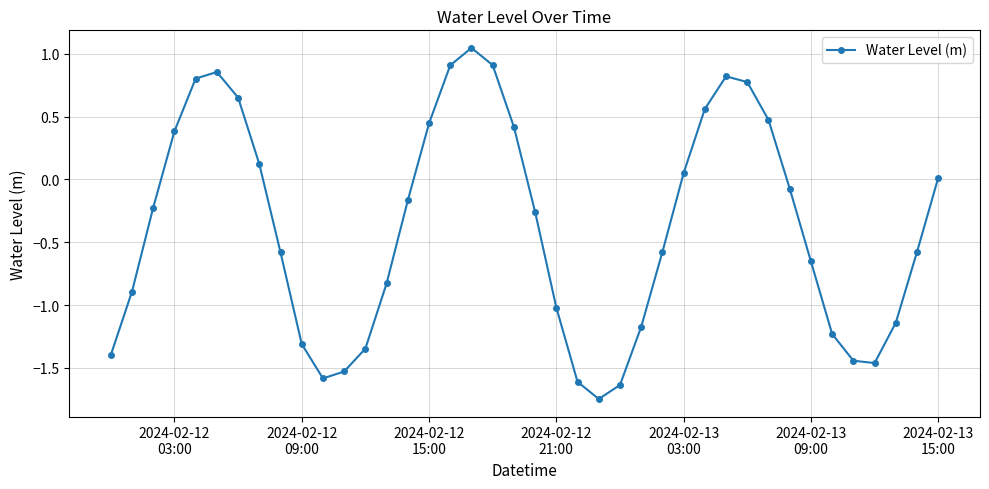

What is the difference between the maximum and minimum values?

2.8